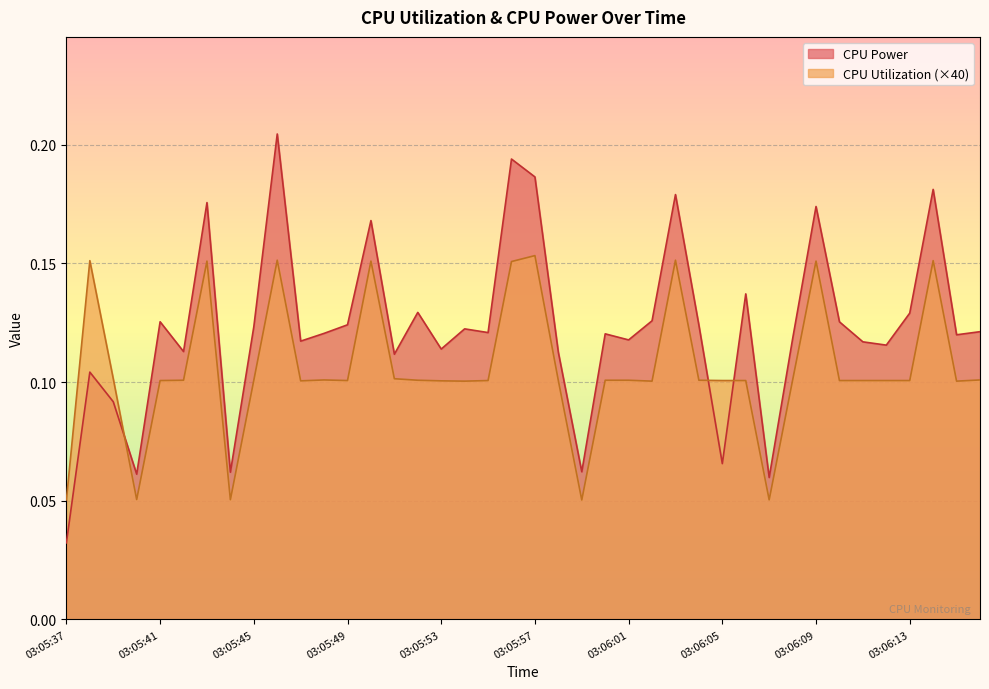

At which label is CPU Utilization closest to 0?

03:05:59